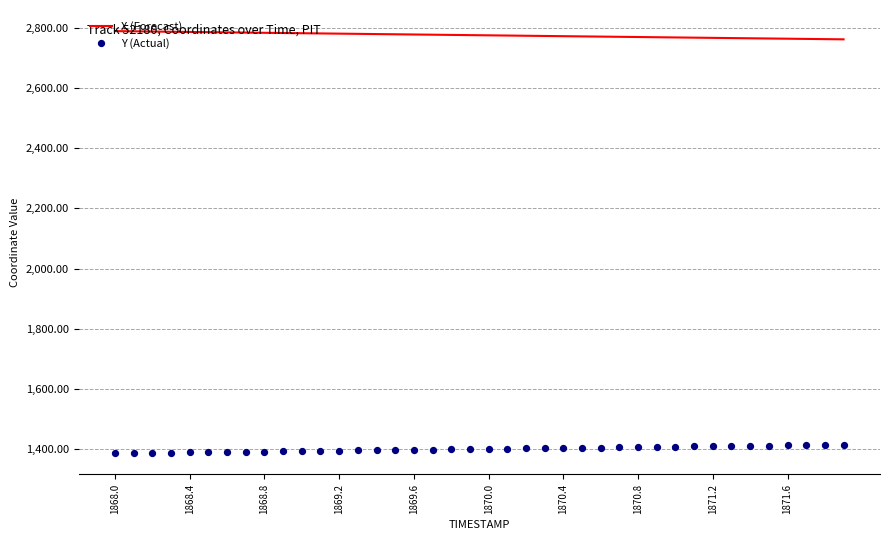

Which series has the largest Y range (max minus min)?

Y (Actual)